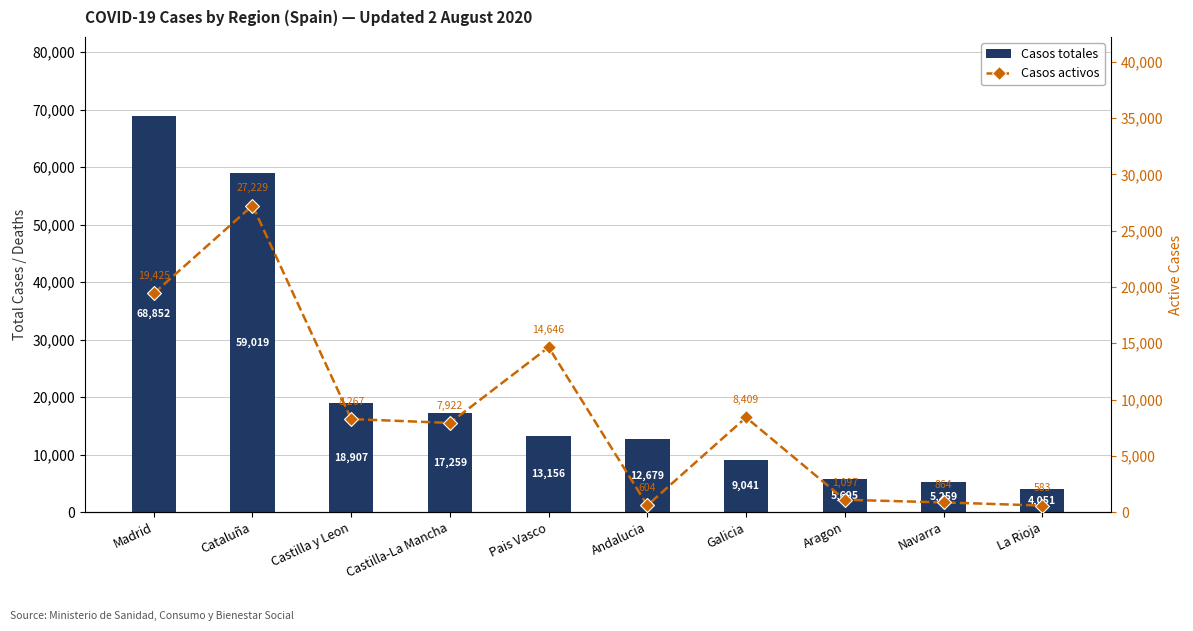

Is it true that Casos activos equals 784 at La Rioja?

False